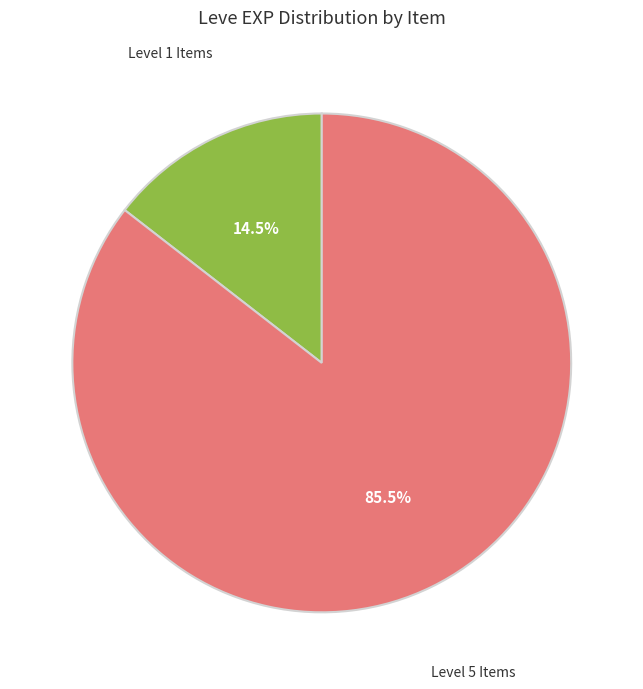

Is there any slice that represents more than half of the pie?

Yes